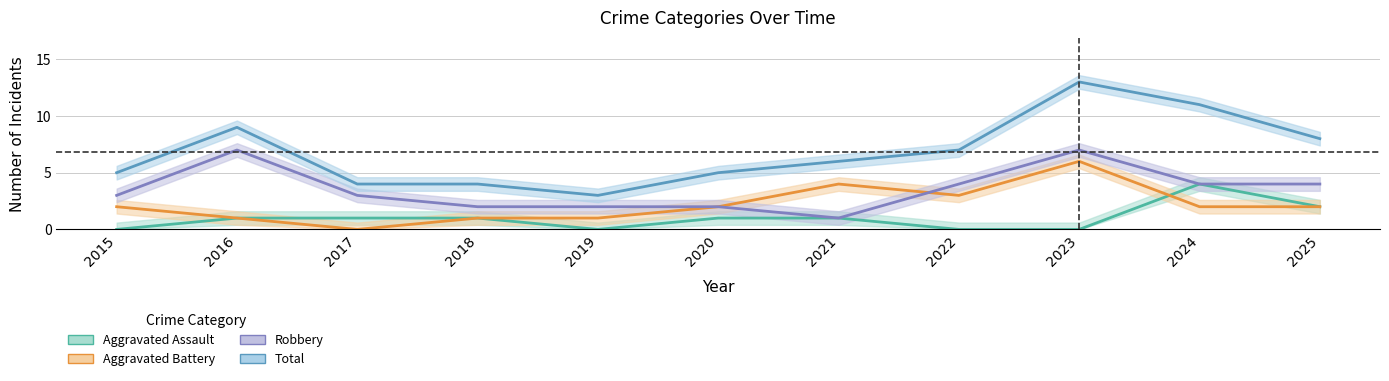

What is the value of the Aggravated Battery point at the 9th from the left?

6